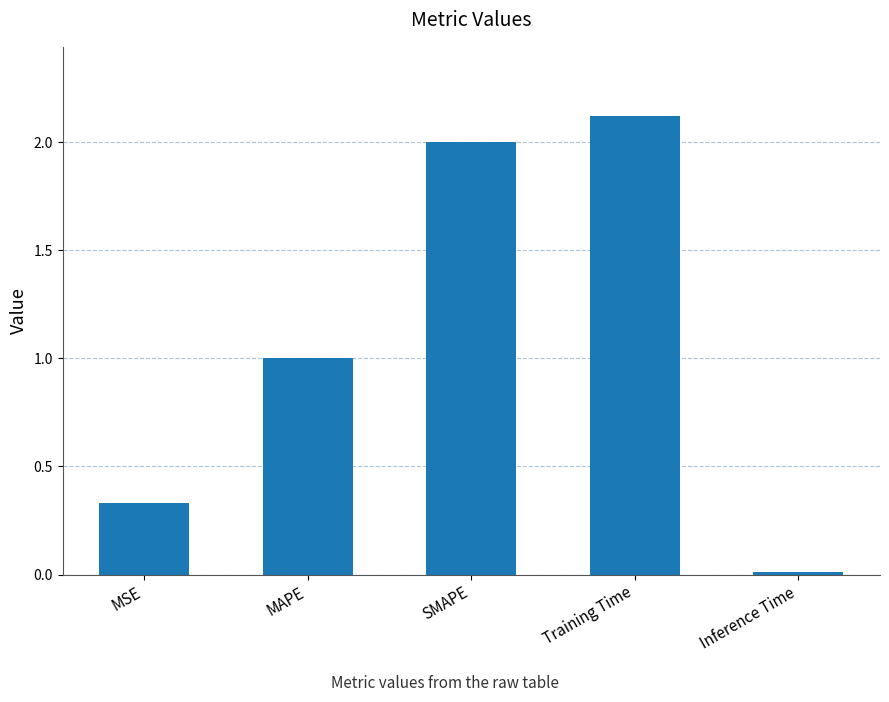

What is the sum of the values at MSE and MAPE?

1.3